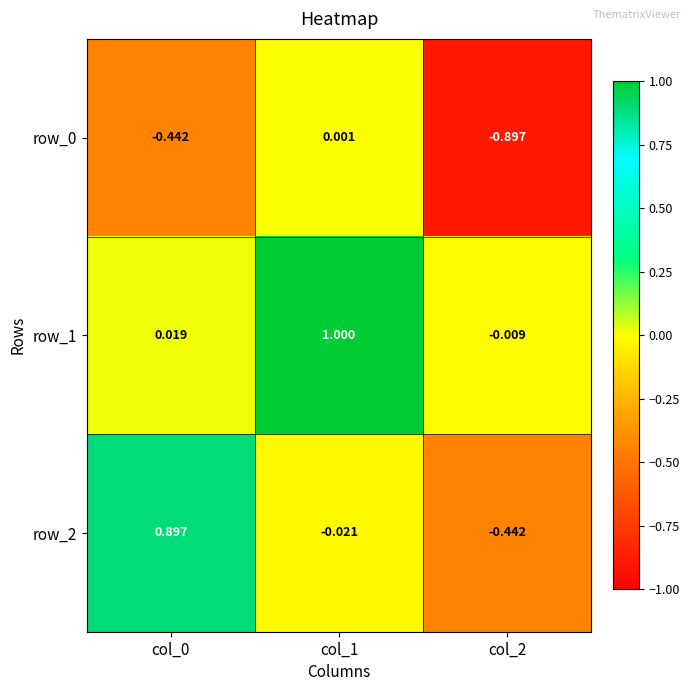

Is the value of row_1 at col_0 greater than the value of row_0 at col_0?

Yes